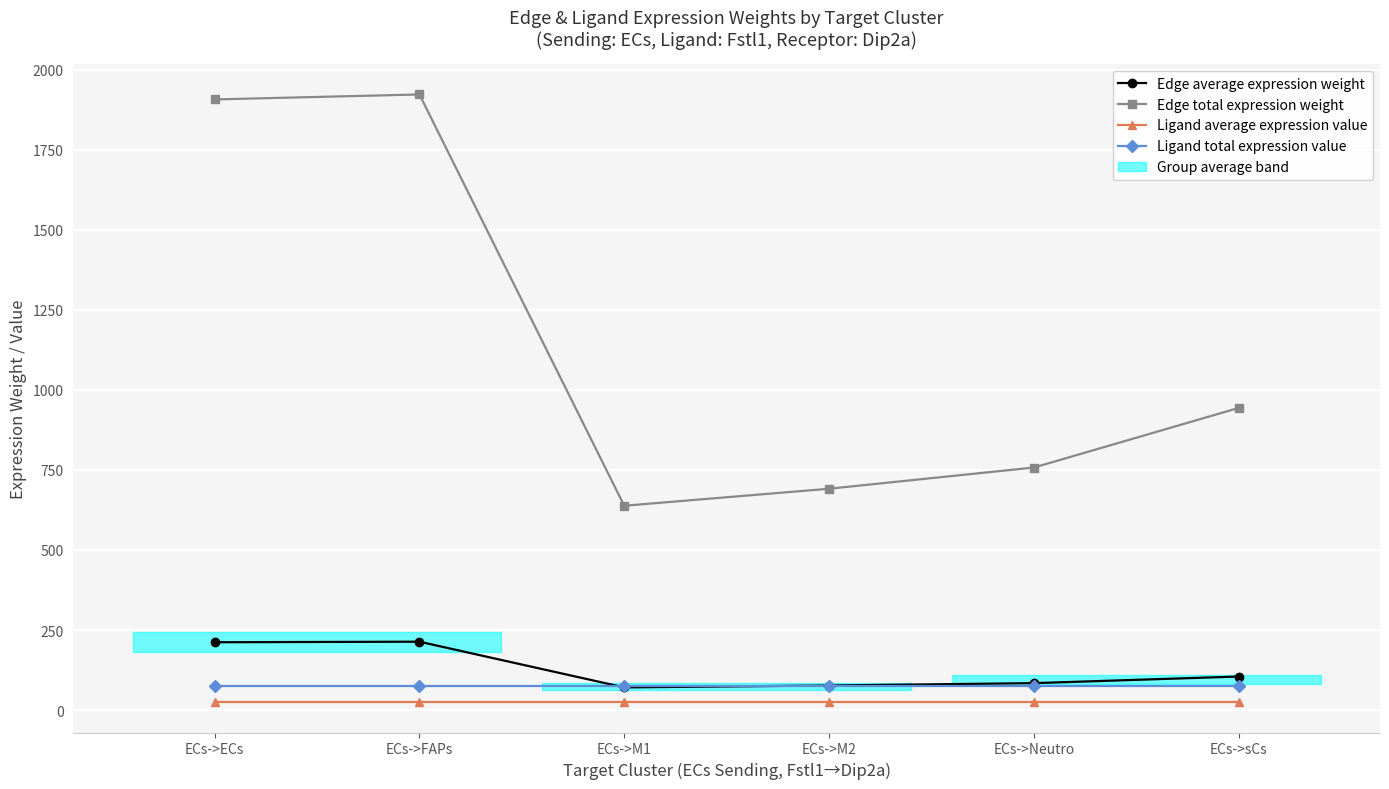

The value of Ligand average expression value at ECs->sCs is 24.9. True or false?

True